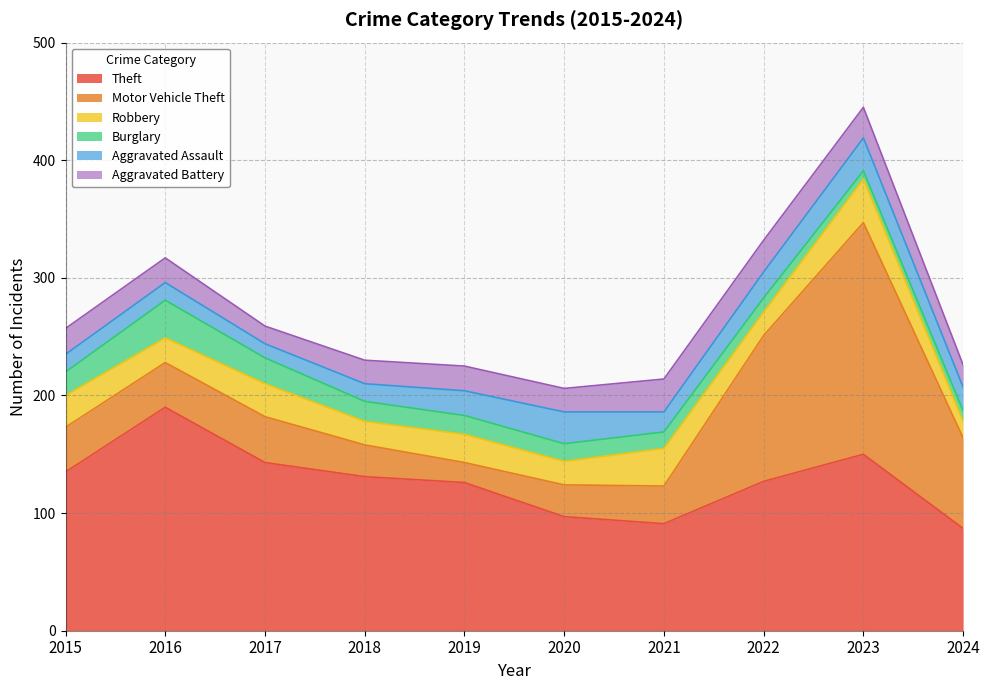

List the labels in order of Robbery value, largest first.

2023, 2021, 2017, 2015, 2019, 2016, 2018, 2020, 2022, 2024